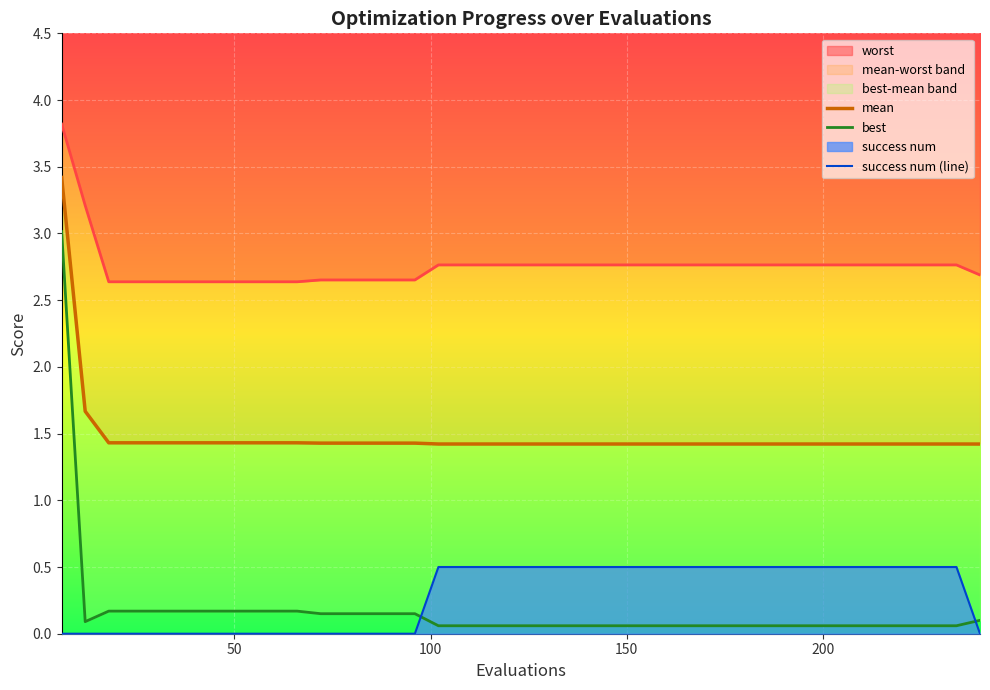

What is the maximum value for mean?

3.4